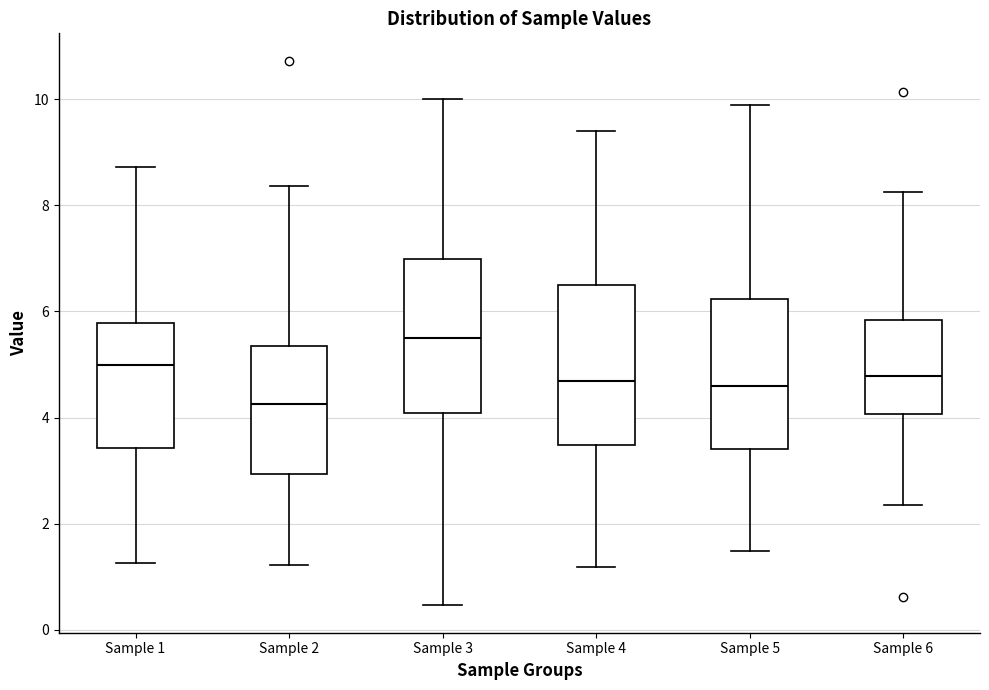

Which box's median line is the highest?

Sample 3